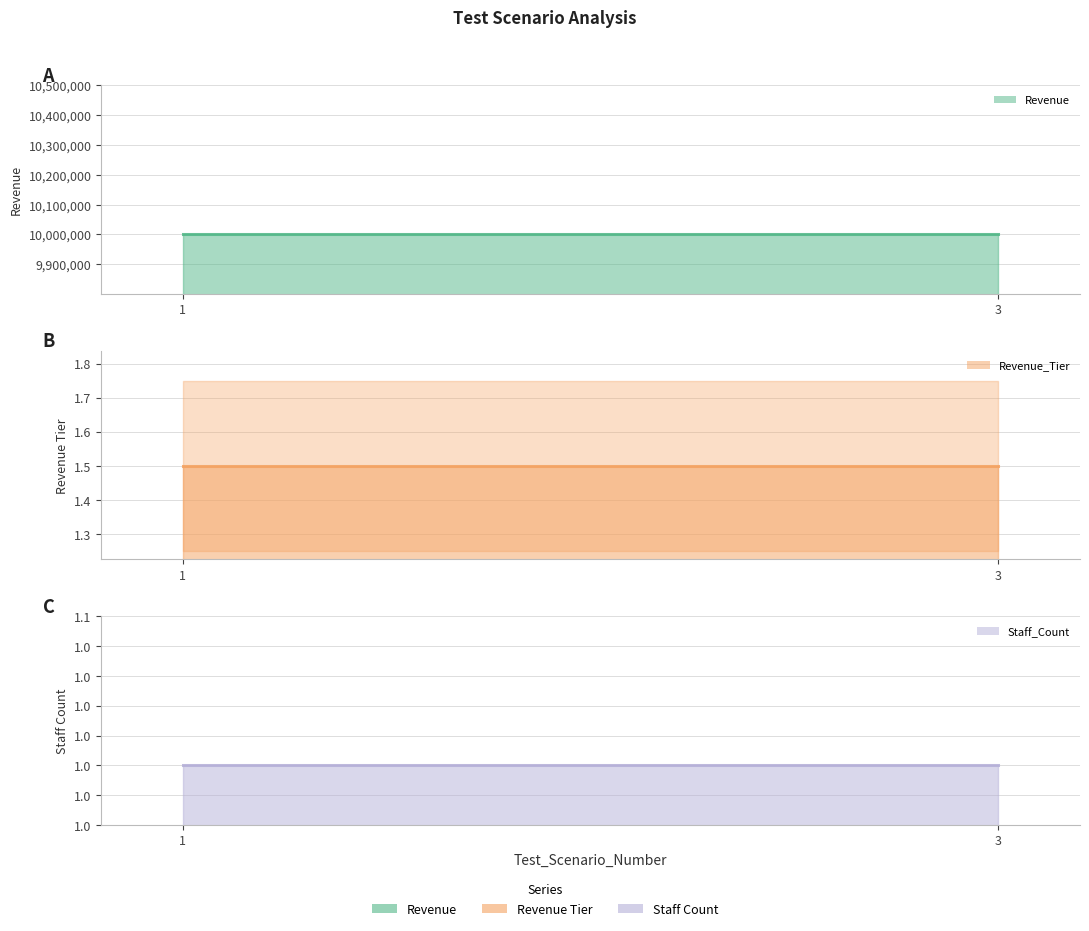

How many lines are shown in the chart?

3